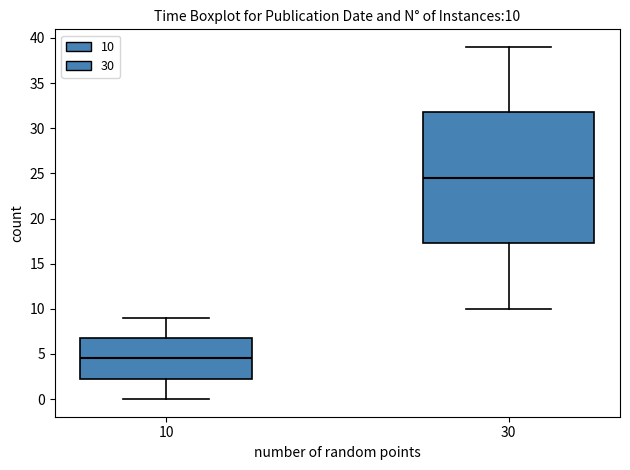

Comparing the boxes themselves (not the whiskers), which one is the tallest?

30